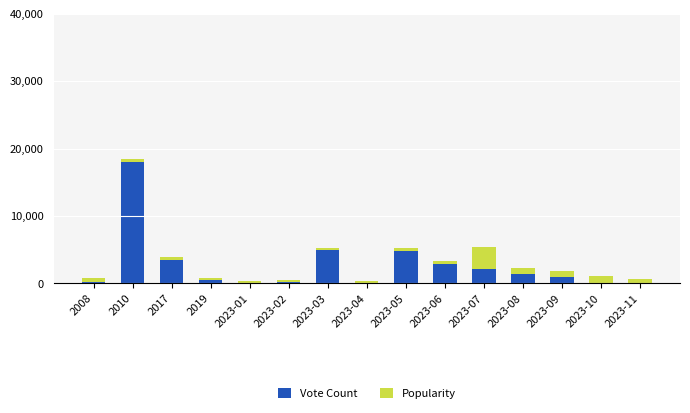

What are all the series names shown in the legend?

Vote Count, Popularity